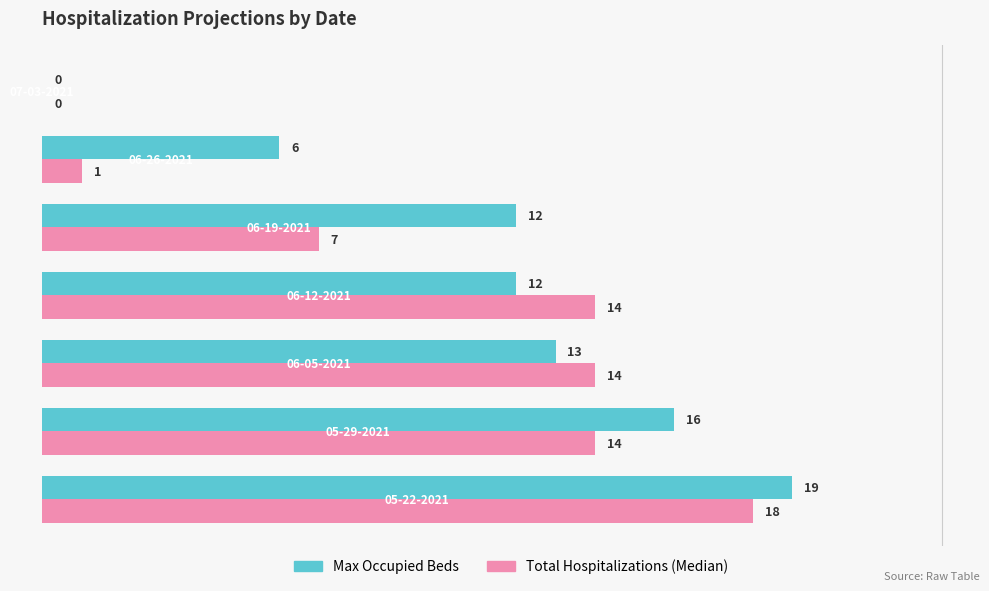

What is the average value of the Total Hospitalizations (Median) series?

10